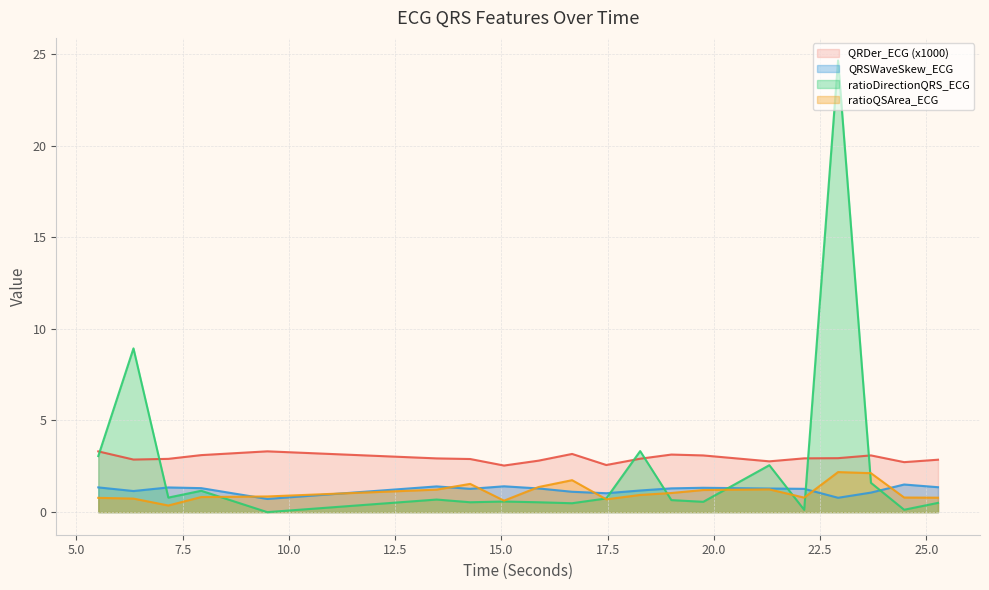

True or false: ratioDirectionQRS_ECG has a value of 0.6 at 15.0625.

True